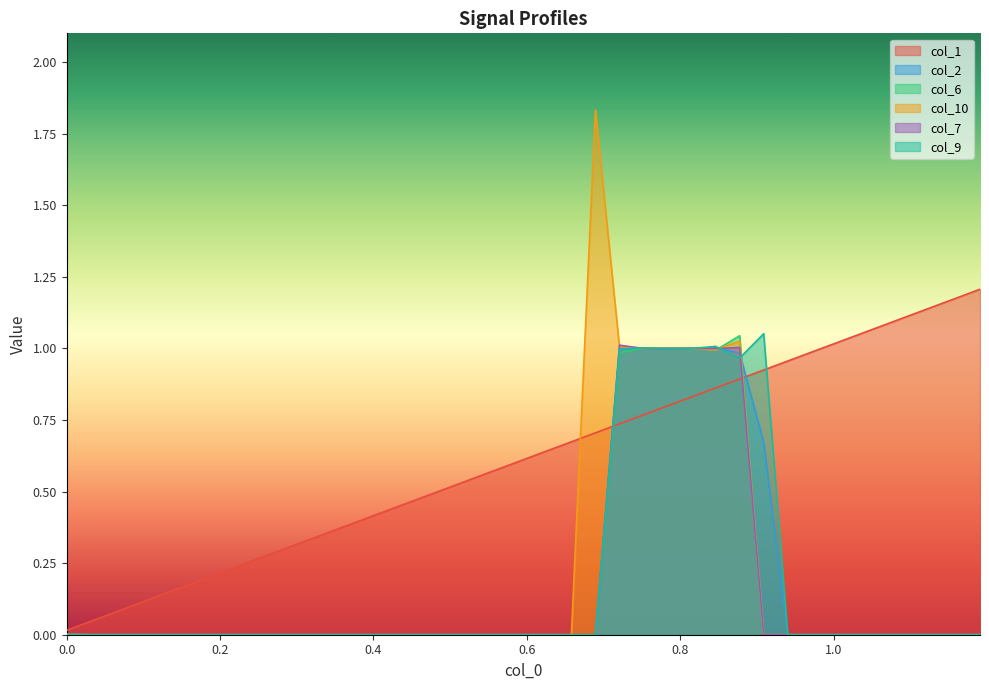

How many values in the col_2 series exceed 0?

8